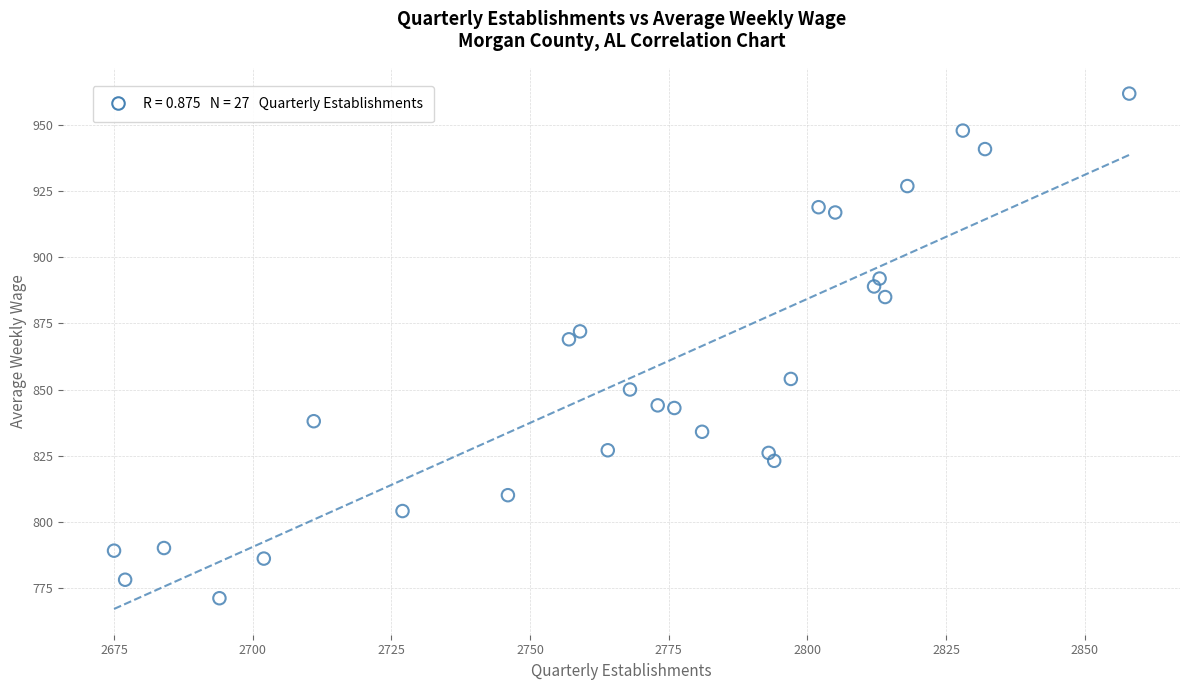

What is the range of Y values (max minus min)?

191